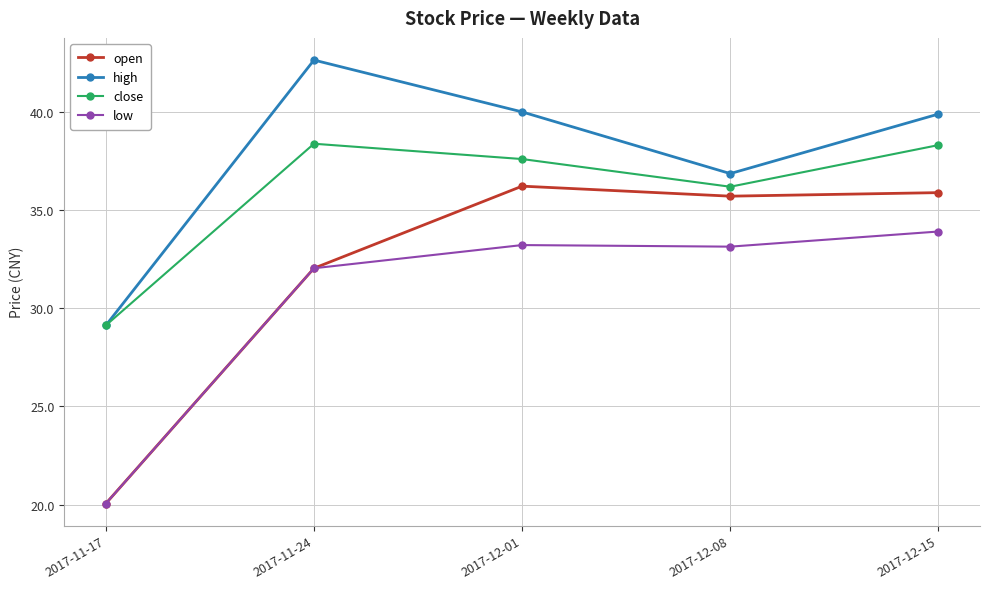

What is the label of the 5th point from the left?

2017-12-15